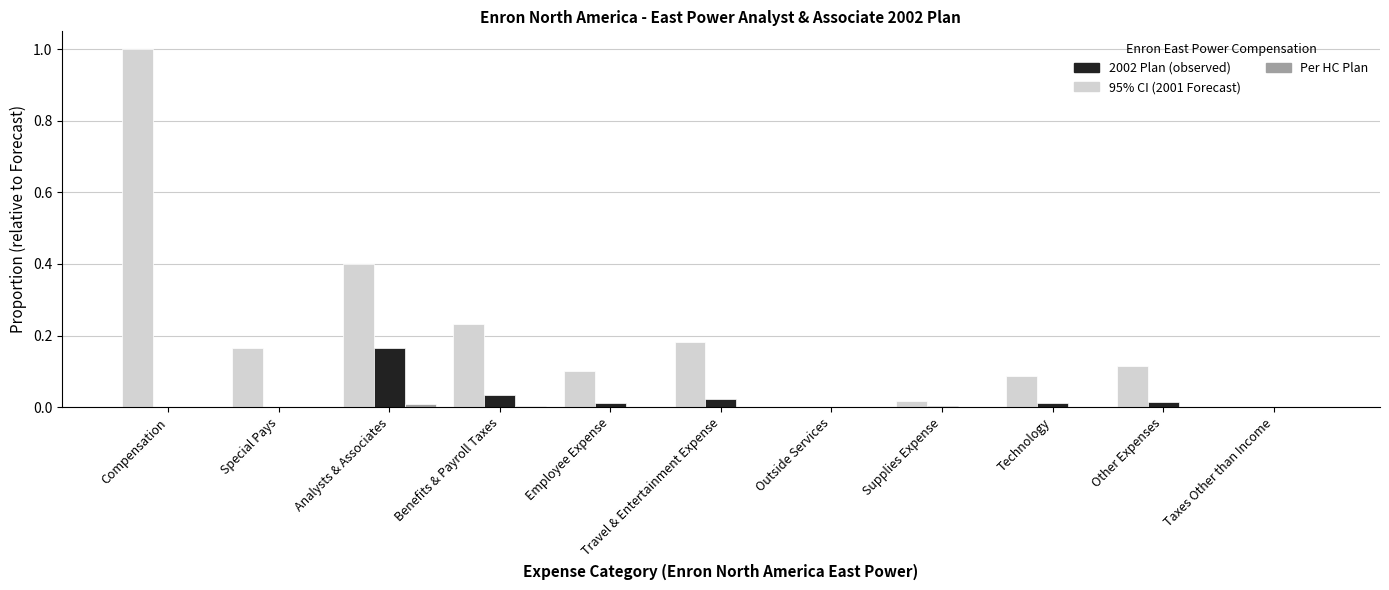

At which category is the sum across all series the highest?

Compensation